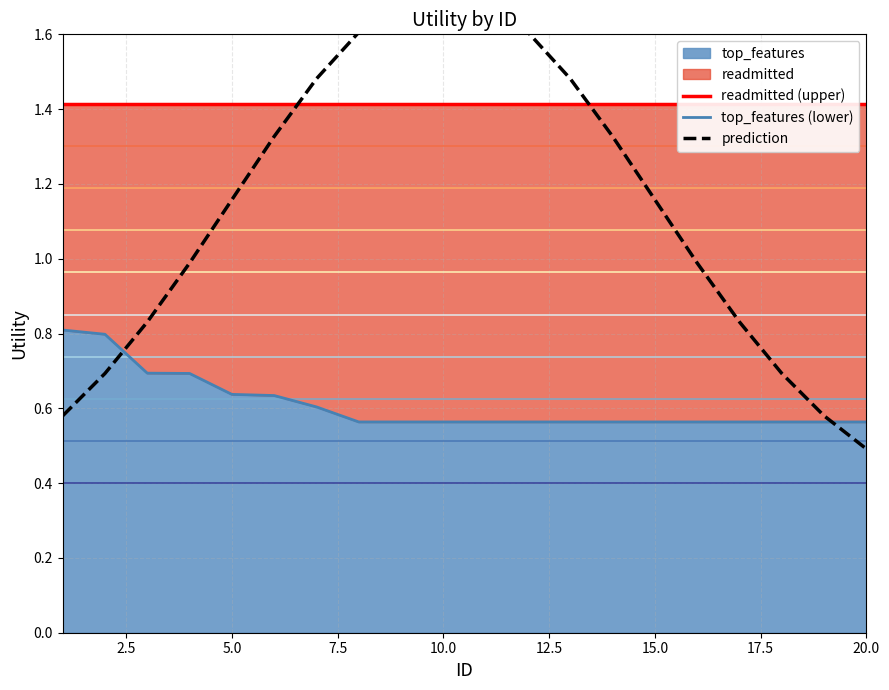

What is the maximum value for readmitted (upper)?

1.4